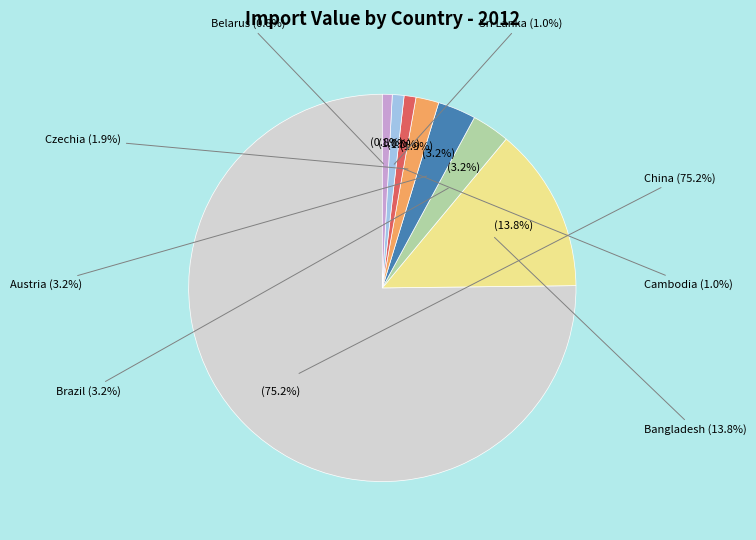

Count the number of slices in the pie.

8